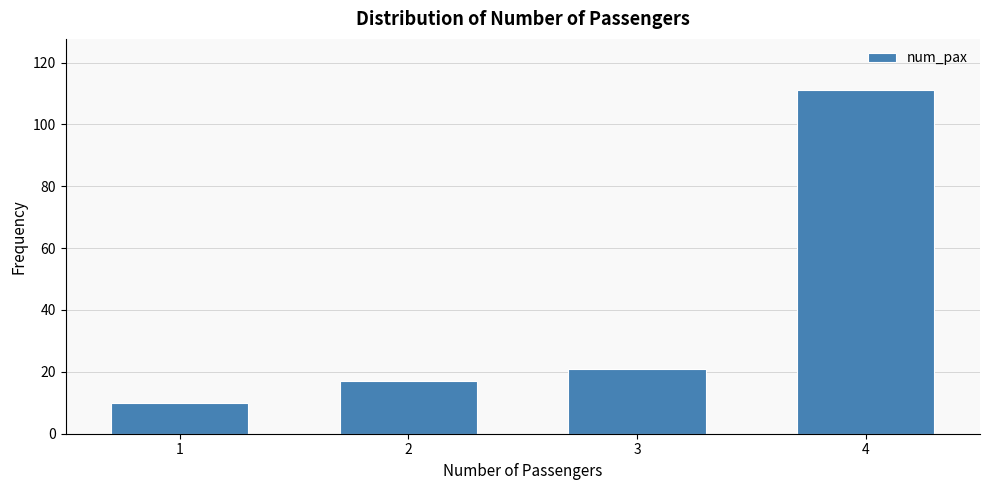

Reading left to right, list all the values displayed in this chart.

1=10	2=17	3=21	4=111